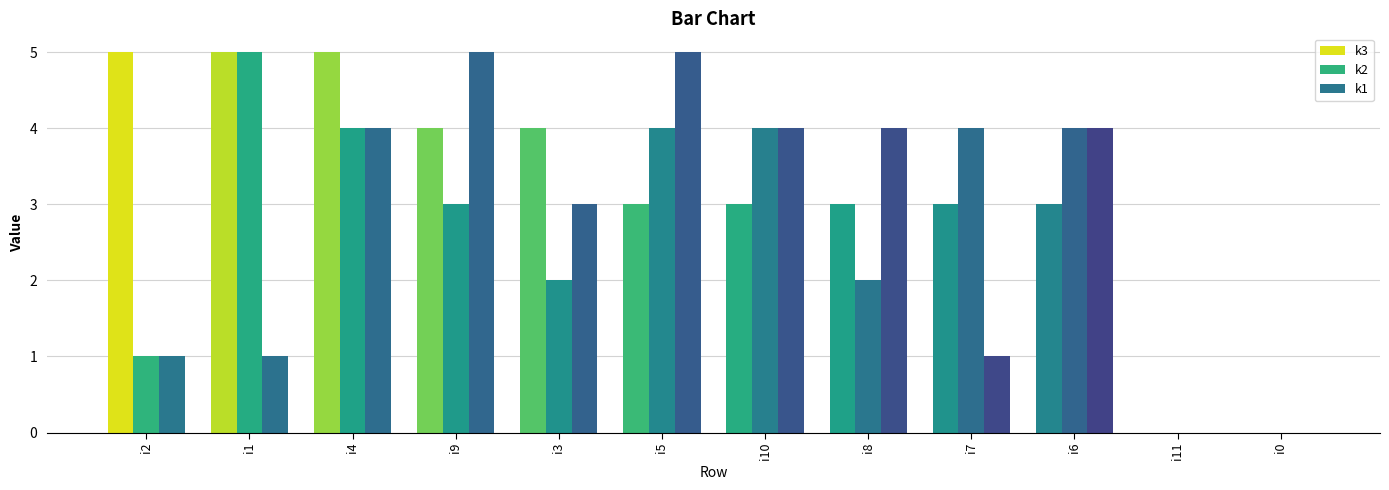

Reading left to right, list all the values displayed in this chart.

k3: i2=5	i1=5	i4=5	i9=4	i3=4	i5=3	i10=3	i8=3	i7=3	i6=3	i11=0	i0=0
k2: i2=1	i1=5	i4=4	i9=3	i3=2	i5=4	i10=4	i8=2	i7=4	i6=4	i11=0	i0=0
k1: i2=1	i1=1	i4=4	i9=5	i3=3	i5=5	i10=4	i8=4	i7=1	i6=4	i11=0	i0=0